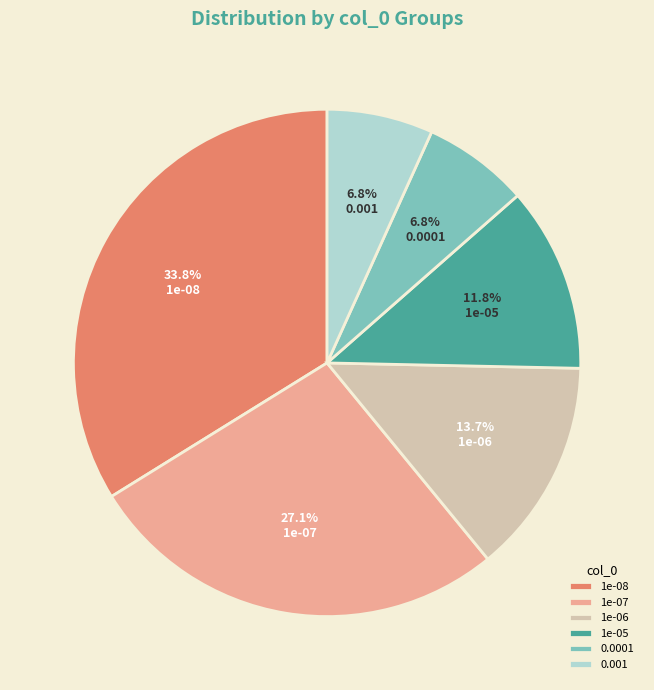

To the nearest percent, what is the difference between the largest and smallest slice percentages?

27%